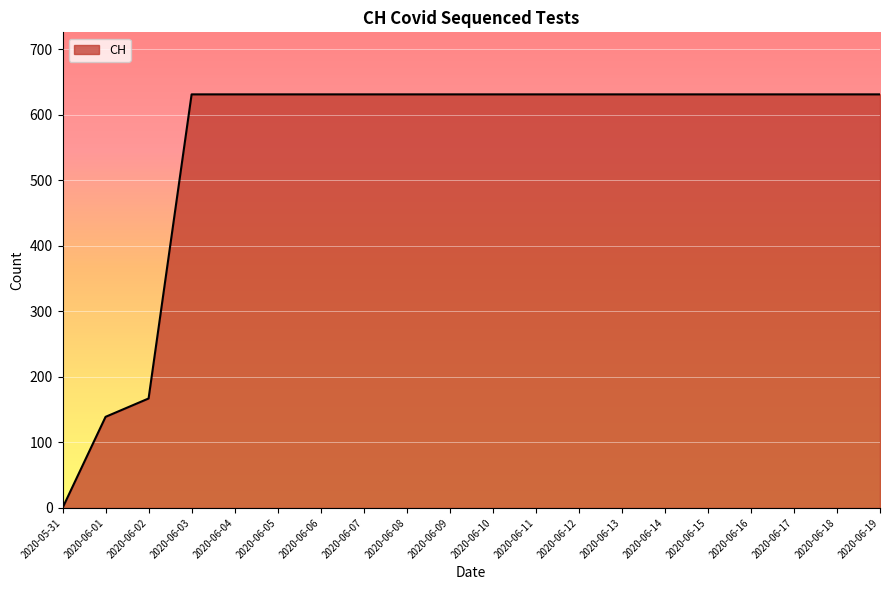

Reading left to right, transcribe all the data shown in this chart.

0	139	167	631	631	631	631	631	631	631	631	631	631	631	631	631	631	631	631	631